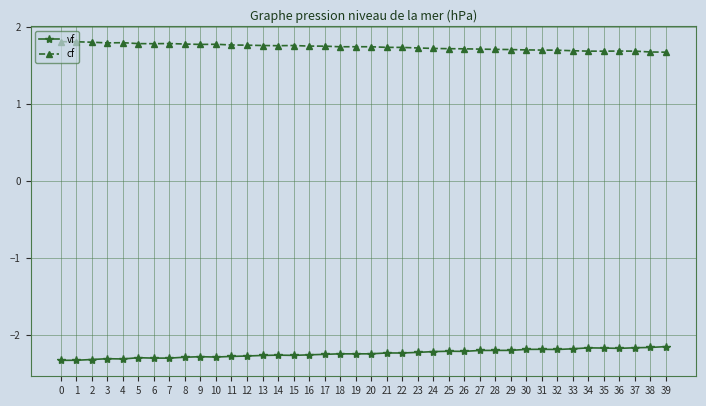

Rank the series by their maximum value, from highest to lowest.

cf, vf